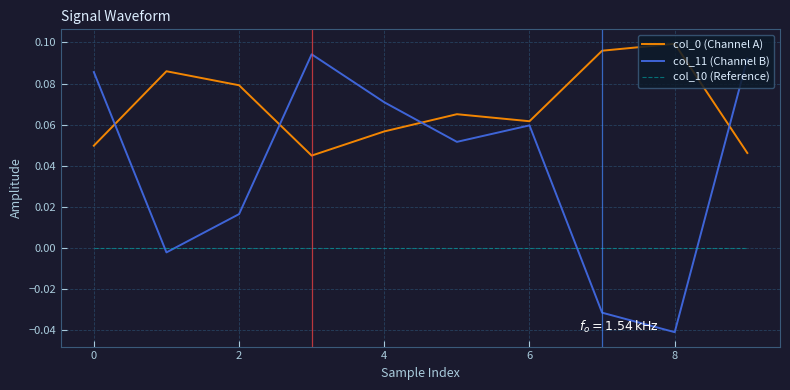

Which series has the largest range (max minus min)?

col_11 (Channel B)